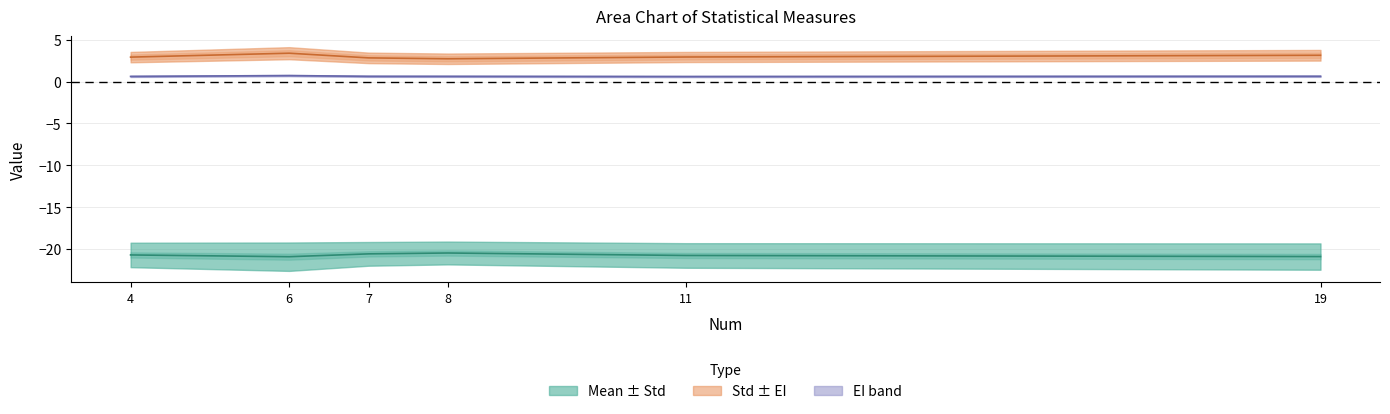

What is the difference between the maximum and minimum values in the EI series?

0.1